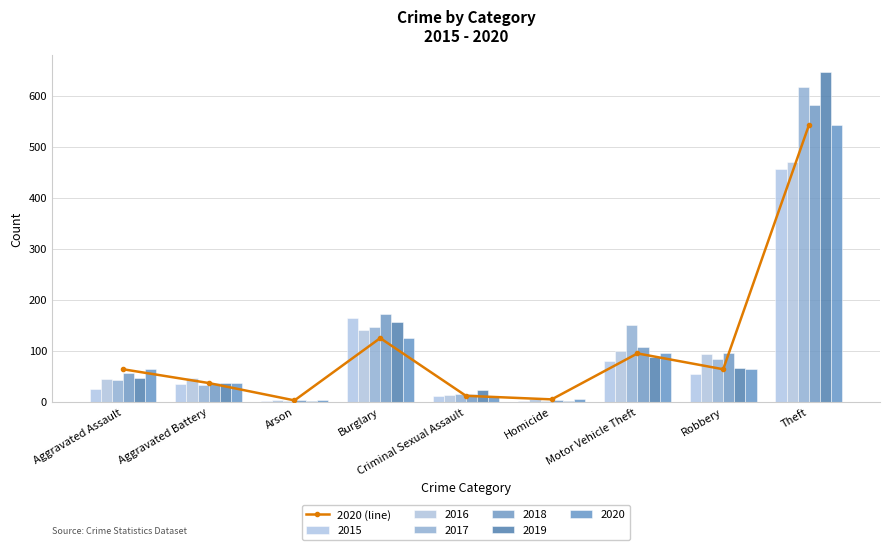

Reading left to right, what are all the values shown in this chart?

64	37	3	125	12	5	95	64	542